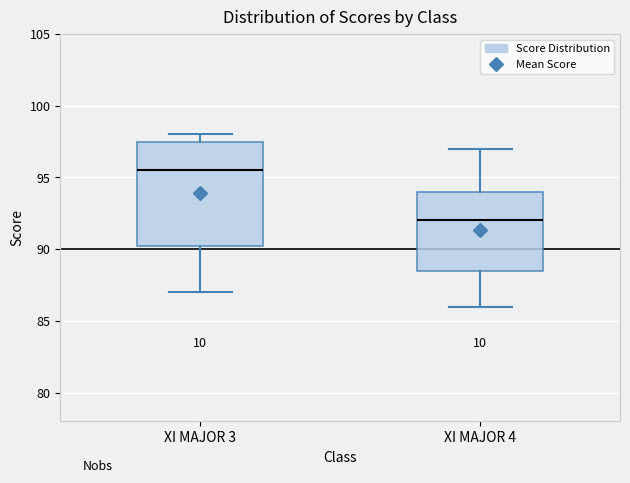

Reading left to right, transcribe this box plot: for each box, give where its median line is, the range the box spans, and where its two whiskers end, as read against the y-axis. The values are not printed on the chart, so give them approximately, as read against the axis.

XI MAJOR 3: median 95.5, box 90.5 to 97.5, whiskers 87.0 to 98.0
XI MAJOR 4: median 92.0, box 88.5 to 94.0, whiskers 86.0 to 97.0